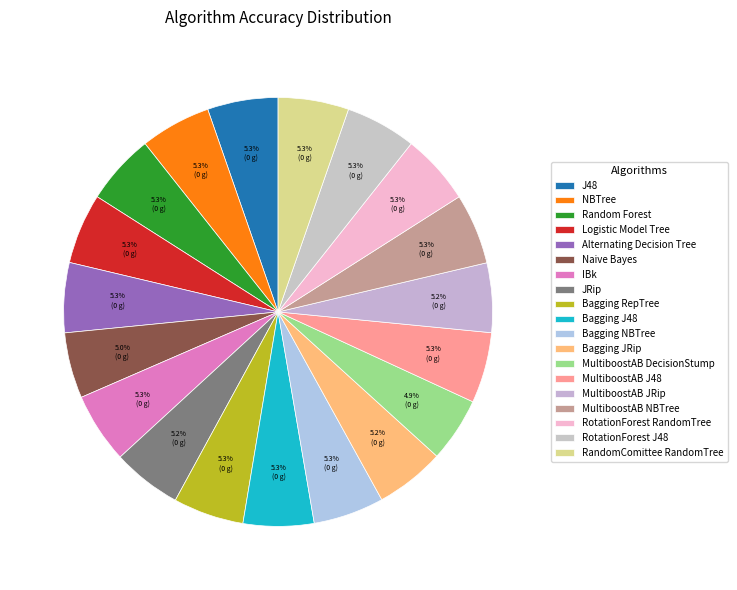

Count the number of slices in the pie.

19